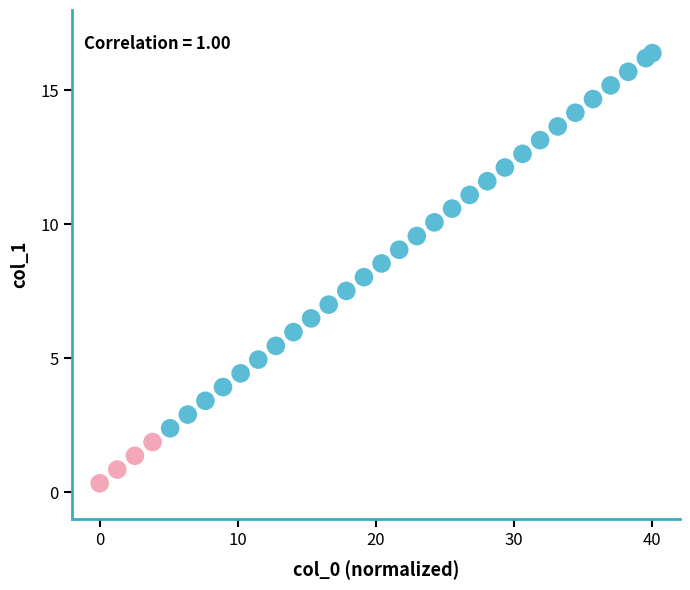

What is the range of X values (max minus min)?

40.0